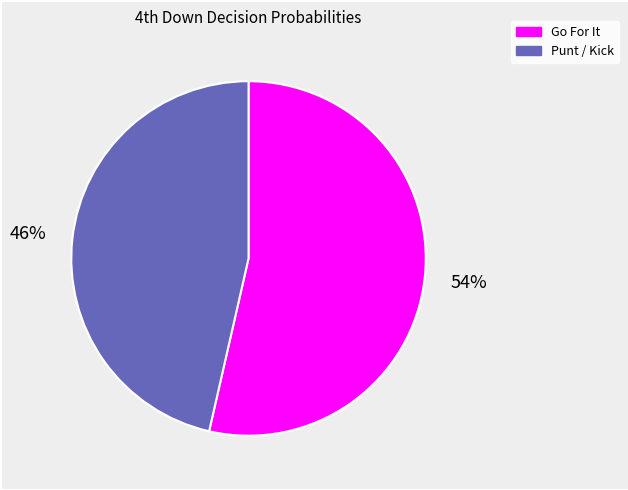

Does any single category account for the majority?

Yes